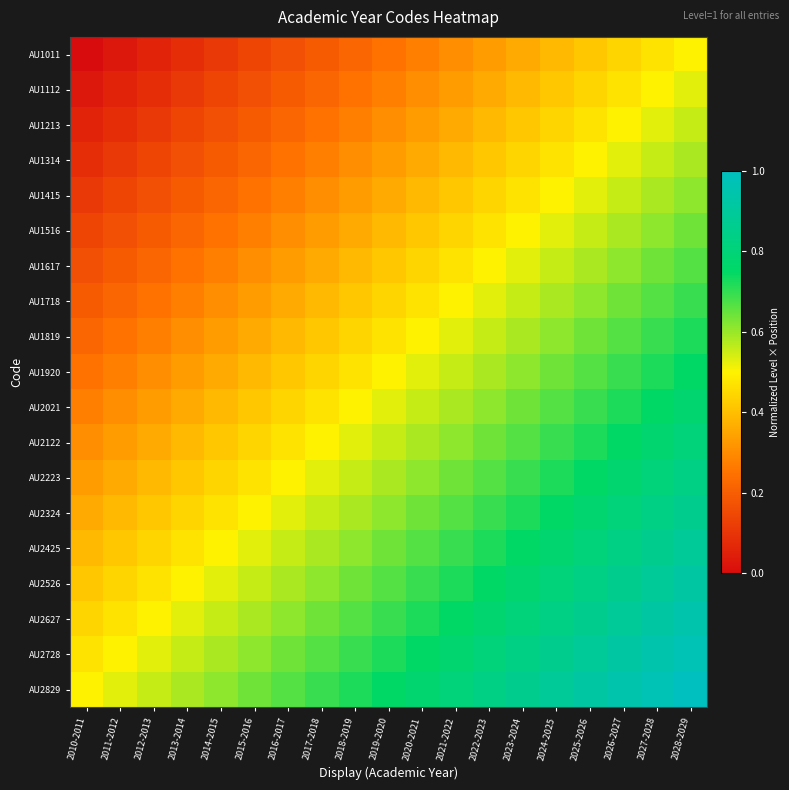

Reading left to right, transcribe all the data shown in this chart.

AU1011: 2010-2011=0.0	2011-2012=0.0	2012-2013=0.1	2013-2014=0.1	2014-2015=0.1	2015-2016=0.1	2016-2017=0.2	2017-2018=0.2	2018-2019=0.2	2019-2020=0.2	2020-2021=0.3	2021-2022=0.3	2022-2023=0.3	2023-2024=0.4	2024-2025=0.4	2025-2026=0.4	2026-2027=0.4	2027-2028=0.5	2028-2029=0.5
AU1112: 2010-2011=0.0	2011-2012=0.1	2012-2013=0.1	2013-2014=0.1	2014-2015=0.1	2015-2016=0.2	2016-2017=0.2	2017-2018=0.2	2018-2019=0.2	2019-2020=0.3	2020-2021=0.3	2021-2022=0.3	2022-2023=0.4	2023-2024=0.4	2024-2025=0.4	2025-2026=0.4	2026-2027=0.5	2027-2028=0.5	2028-2029=0.5
AU1213: 2010-2011=0.1	2011-2012=0.1	2012-2013=0.1	2013-2014=0.1	2014-2015=0.2	2015-2016=0.2	2016-2017=0.2	2017-2018=0.2	2018-2019=0.3	2019-2020=0.3	2020-2021=0.3	2021-2022=0.4	2022-2023=0.4	2023-2024=0.4	2024-2025=0.4	2025-2026=0.5	2026-2027=0.5	2027-2028=0.5	2028-2029=0.6
AU1314: 2010-2011=0.1	2011-2012=0.1	2012-2013=0.1	2013-2014=0.2	2014-2015=0.2	2015-2016=0.2	2016-2017=0.2	2017-2018=0.3	2018-2019=0.3	2019-2020=0.3	2020-2021=0.4	2021-2022=0.4	2022-2023=0.4	2023-2024=0.4	2024-2025=0.5	2025-2026=0.5	2026-2027=0.5	2027-2028=0.6	2028-2029=0.6
AU1415: 2010-2011=0.1	2011-2012=0.1	2012-2013=0.2	2013-2014=0.2	2014-2015=0.2	2015-2016=0.2	2016-2017=0.3	2017-2018=0.3	2018-2019=0.3	2019-2020=0.4	2020-2021=0.4	2021-2022=0.4	2022-2023=0.4	2023-2024=0.5	2024-2025=0.5	2025-2026=0.5	2026-2027=0.6	2027-2028=0.6	2028-2029=0.6
AU1516: 2010-2011=0.1	2011-2012=0.2	2012-2013=0.2	2013-2014=0.2	2014-2015=0.2	2015-2016=0.3	2016-2017=0.3	2017-2018=0.3	2018-2019=0.4	2019-2020=0.4	2020-2021=0.4	2021-2022=0.4	2022-2023=0.5	2023-2024=0.5	2024-2025=0.5	2025-2026=0.6	2026-2027=0.6	2027-2028=0.6	2028-2029=0.6
AU1617: 2010-2011=0.2	2011-2012=0.2	2012-2013=0.2	2013-2014=0.2	2014-2015=0.3	2015-2016=0.3	2016-2017=0.3	2017-2018=0.4	2018-2019=0.4	2019-2020=0.4	2020-2021=0.4	2021-2022=0.5	2022-2023=0.5	2023-2024=0.5	2024-2025=0.6	2025-2026=0.6	2026-2027=0.6	2027-2028=0.6	2028-2029=0.7
AU1718: 2010-2011=0.2	2011-2012=0.2	2012-2013=0.2	2013-2014=0.3	2014-2015=0.3	2015-2016=0.3	2016-2017=0.4	2017-2018=0.4	2018-2019=0.4	2019-2020=0.4	2020-2021=0.5	2021-2022=0.5	2022-2023=0.5	2023-2024=0.6	2024-2025=0.6	2025-2026=0.6	2026-2027=0.6	2027-2028=0.7	2028-2029=0.7
AU1819: 2010-2011=0.2	2011-2012=0.2	2012-2013=0.3	2013-2014=0.3	2014-2015=0.3	2015-2016=0.4	2016-2017=0.4	2017-2018=0.4	2018-2019=0.4	2019-2020=0.5	2020-2021=0.5	2021-2022=0.5	2022-2023=0.6	2023-2024=0.6	2024-2025=0.6	2025-2026=0.6	2026-2027=0.7	2027-2028=0.7	2028-2029=0.7
AU1920: 2010-2011=0.2	2011-2012=0.3	2012-2013=0.3	2013-2014=0.3	2014-2015=0.4	2015-2016=0.4	2016-2017=0.4	2017-2018=0.4	2018-2019=0.5	2019-2020=0.5	2020-2021=0.5	2021-2022=0.6	2022-2023=0.6	2023-2024=0.6	2024-2025=0.6	2025-2026=0.7	2026-2027=0.7	2027-2028=0.7	2028-2029=0.7
AU2021: 2010-2011=0.3	2011-2012=0.3	2012-2013=0.3	2013-2014=0.4	2014-2015=0.4	2015-2016=0.4	2016-2017=0.4	2017-2018=0.5	2018-2019=0.5	2019-2020=0.5	2020-2021=0.6	2021-2022=0.6	2022-2023=0.6	2023-2024=0.6	2024-2025=0.7	2025-2026=0.7	2026-2027=0.7	2027-2028=0.7	2028-2029=0.8
AU2122: 2010-2011=0.3	2011-2012=0.3	2012-2013=0.4	2013-2014=0.4	2014-2015=0.4	2015-2016=0.4	2016-2017=0.5	2017-2018=0.5	2018-2019=0.5	2019-2020=0.6	2020-2021=0.6	2021-2022=0.6	2022-2023=0.6	2023-2024=0.7	2024-2025=0.7	2025-2026=0.7	2026-2027=0.7	2027-2028=0.8	2028-2029=0.8
AU2223: 2010-2011=0.3	2011-2012=0.4	2012-2013=0.4	2013-2014=0.4	2014-2015=0.4	2015-2016=0.5	2016-2017=0.5	2017-2018=0.5	2018-2019=0.6	2019-2020=0.6	2020-2021=0.6	2021-2022=0.6	2022-2023=0.7	2023-2024=0.7	2024-2025=0.7	2025-2026=0.7	2026-2027=0.8	2027-2028=0.8	2028-2029=0.8
AU2324: 2010-2011=0.4	2011-2012=0.4	2012-2013=0.4	2013-2014=0.4	2014-2015=0.5	2015-2016=0.5	2016-2017=0.5	2017-2018=0.6	2018-2019=0.6	2019-2020=0.6	2020-2021=0.6	2021-2022=0.7	2022-2023=0.7	2023-2024=0.7	2024-2025=0.7	2025-2026=0.8	2026-2027=0.8	2027-2028=0.8	2028-2029=0.9
AU2425: 2010-2011=0.4	2011-2012=0.4	2012-2013=0.4	2013-2014=0.5	2014-2015=0.5	2015-2016=0.5	2016-2017=0.6	2017-2018=0.6	2018-2019=0.6	2019-2020=0.6	2020-2021=0.7	2021-2022=0.7	2022-2023=0.7	2023-2024=0.7	2024-2025=0.8	2025-2026=0.8	2026-2027=0.8	2027-2028=0.9	2028-2029=0.9
AU2526: 2010-2011=0.4	2011-2012=0.4	2012-2013=0.5	2013-2014=0.5	2014-2015=0.5	2015-2016=0.6	2016-2017=0.6	2017-2018=0.6	2018-2019=0.6	2019-2020=0.7	2020-2021=0.7	2021-2022=0.7	2022-2023=0.7	2023-2024=0.8	2024-2025=0.8	2025-2026=0.8	2026-2027=0.9	2027-2028=0.9	2028-2029=0.9
AU2627: 2010-2011=0.4	2011-2012=0.5	2012-2013=0.5	2013-2014=0.5	2014-2015=0.6	2015-2016=0.6	2016-2017=0.6	2017-2018=0.6	2018-2019=0.7	2019-2020=0.7	2020-2021=0.7	2021-2022=0.7	2022-2023=0.8	2023-2024=0.8	2024-2025=0.8	2025-2026=0.9	2026-2027=0.9	2027-2028=0.9	2028-2029=0.9
AU2728: 2010-2011=0.5	2011-2012=0.5	2012-2013=0.5	2013-2014=0.6	2014-2015=0.6	2015-2016=0.6	2016-2017=0.6	2017-2018=0.7	2018-2019=0.7	2019-2020=0.7	2020-2021=0.7	2021-2022=0.8	2022-2023=0.8	2023-2024=0.8	2024-2025=0.9	2025-2026=0.9	2026-2027=0.9	2027-2028=0.9	2028-2029=1.0
AU2829: 2010-2011=0.5	2011-2012=0.5	2012-2013=0.6	2013-2014=0.6	2014-2015=0.6	2015-2016=0.6	2016-2017=0.7	2017-2018=0.7	2018-2019=0.7	2019-2020=0.7	2020-2021=0.8	2021-2022=0.8	2022-2023=0.8	2023-2024=0.9	2024-2025=0.9	2025-2026=0.9	2026-2027=0.9	2027-2028=1.0	2028-2029=1.0